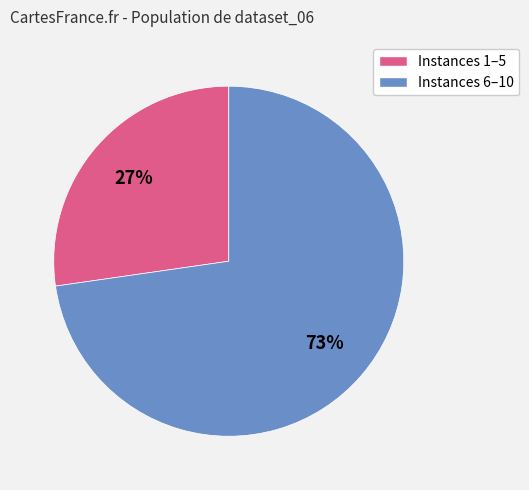

To the nearest percent, what is the combined percentage of Instances 1–5 and Instances 6–10?

100%